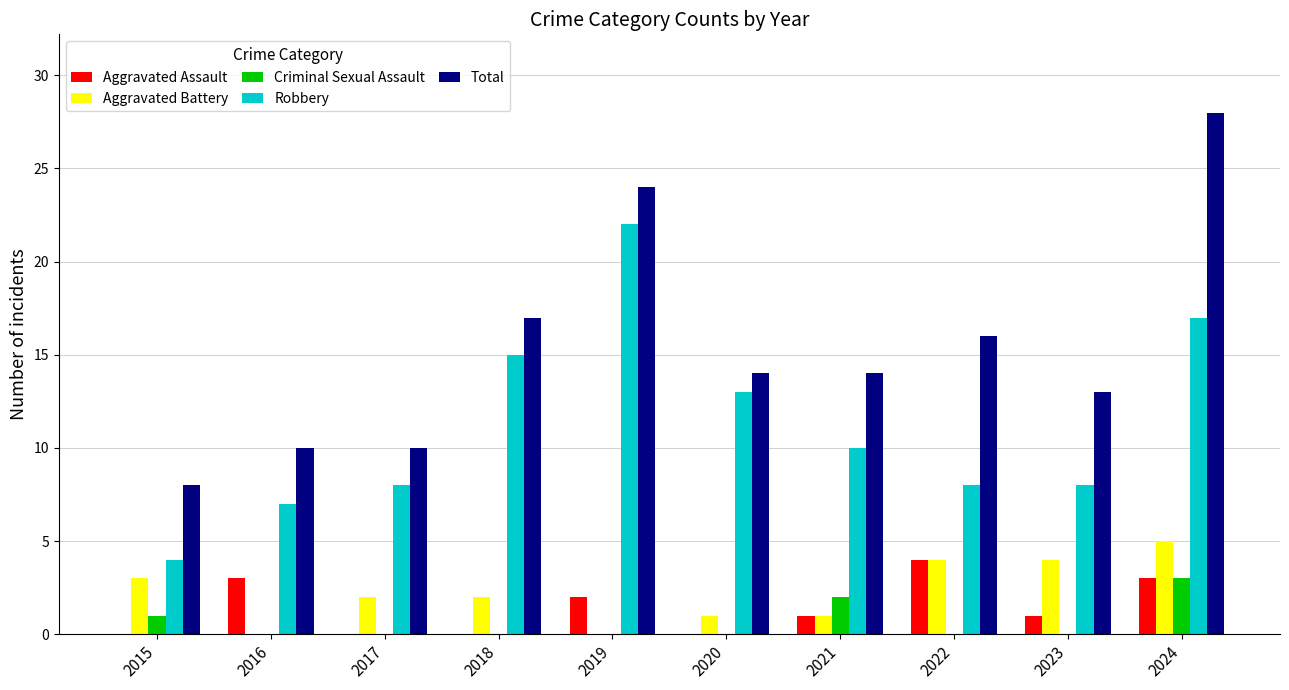

Is the value of Aggravated Battery at 2021 greater than the value of Robbery at 2019?

No